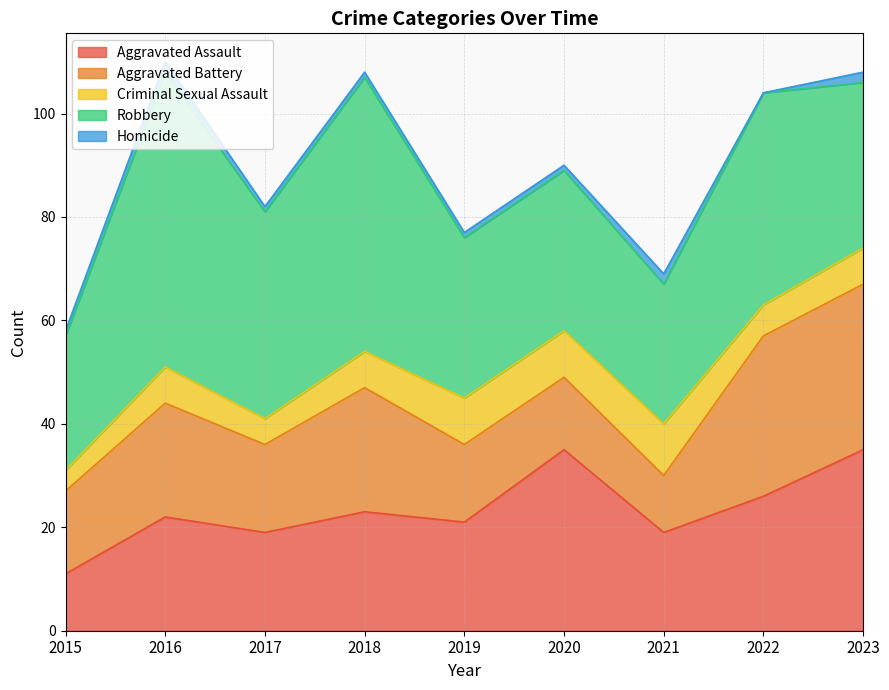

Which category has the lowest value across all series?

2022